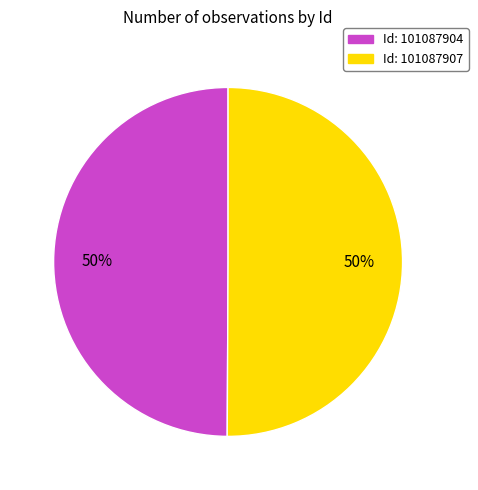

To the nearest percent, what is the average slice percentage?

50%